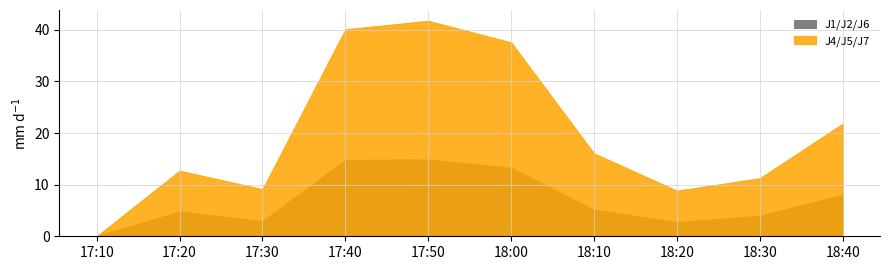

Which label corresponds to the smallest value in the chart?

2011-07-26 17:10:00